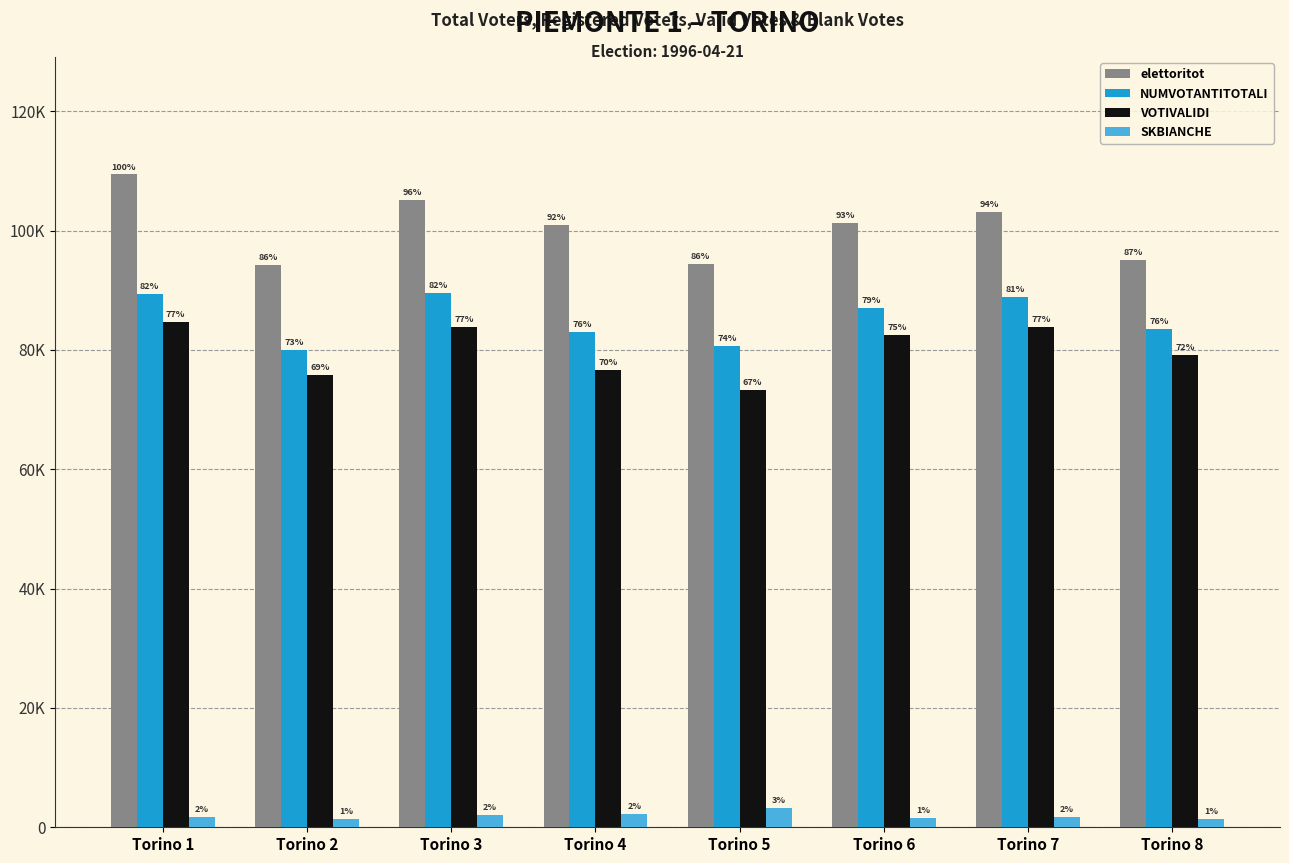

True or false: SKBIANCHE has a value of 1867 at Torino 2.

False